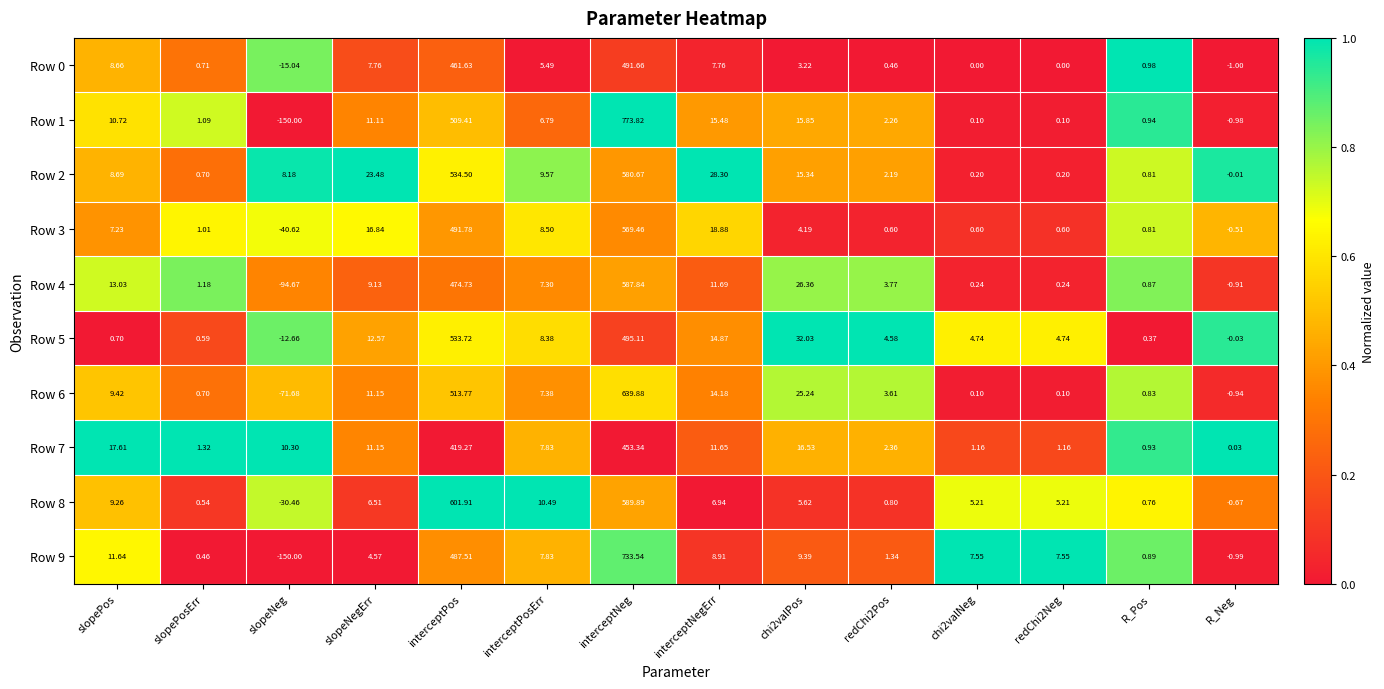

Where does the Row 2 series first go above 8?

slopePos